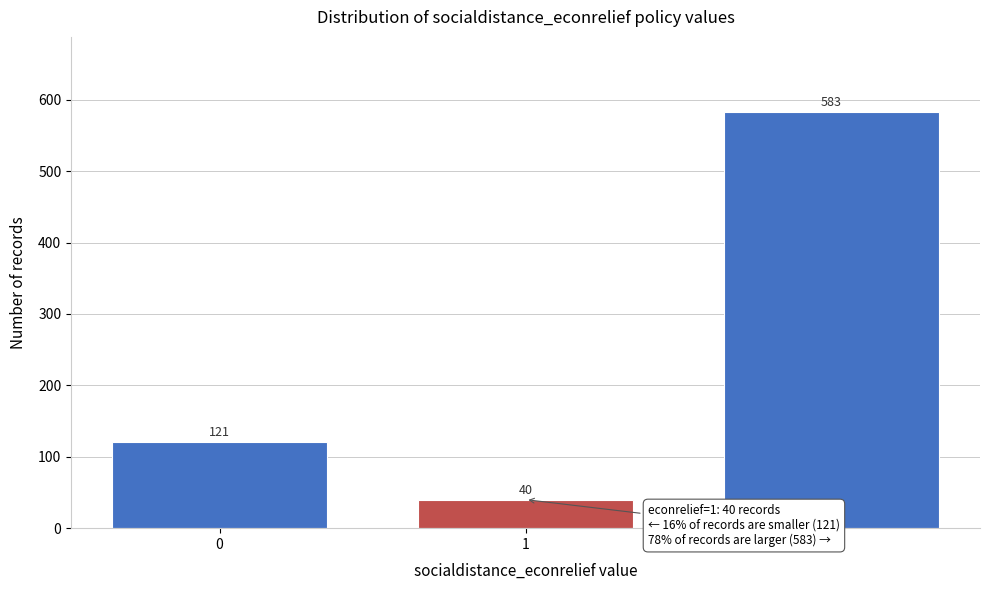

Reading left to right, list all the values displayed in this chart.

121	40	583